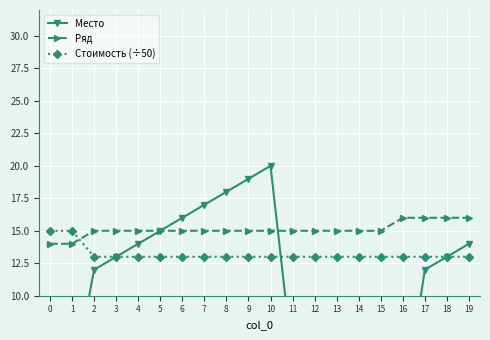

Is it true that Ряд equals 15 at 3?

True